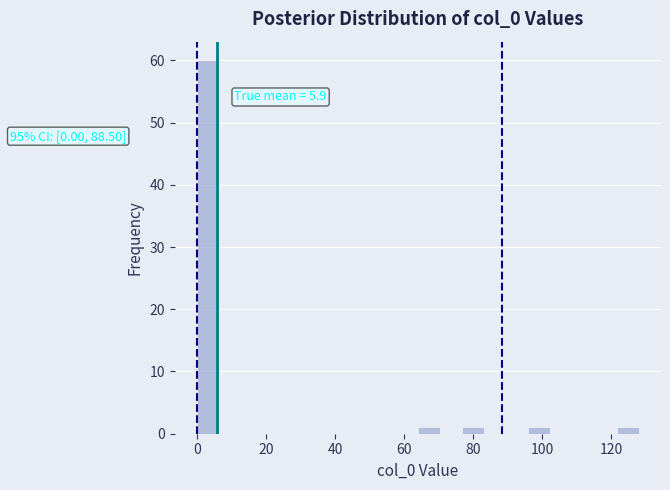

Around what value on the x-axis is the tallest bar? Give the approximate position of its centre, as read against the axis.

4